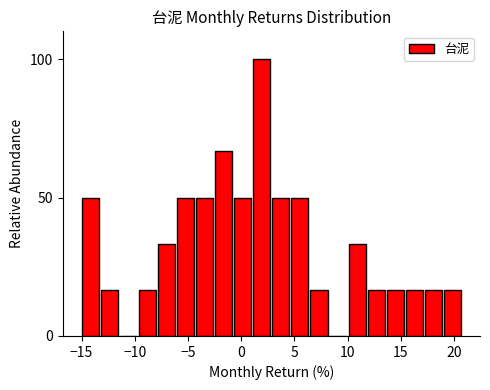

Read against the x-axis, roughly where is the centre of the tallest bar?

2.0